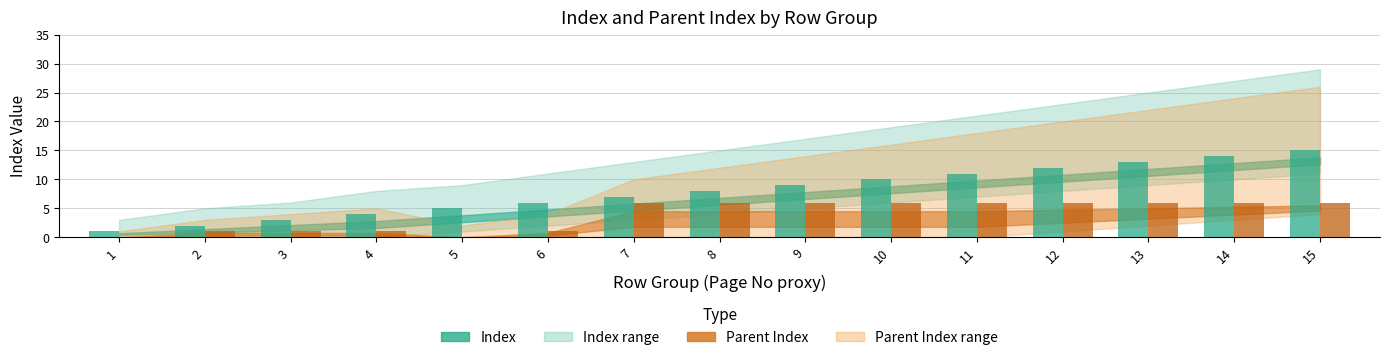

What is the maximum value shown in the chart?

15